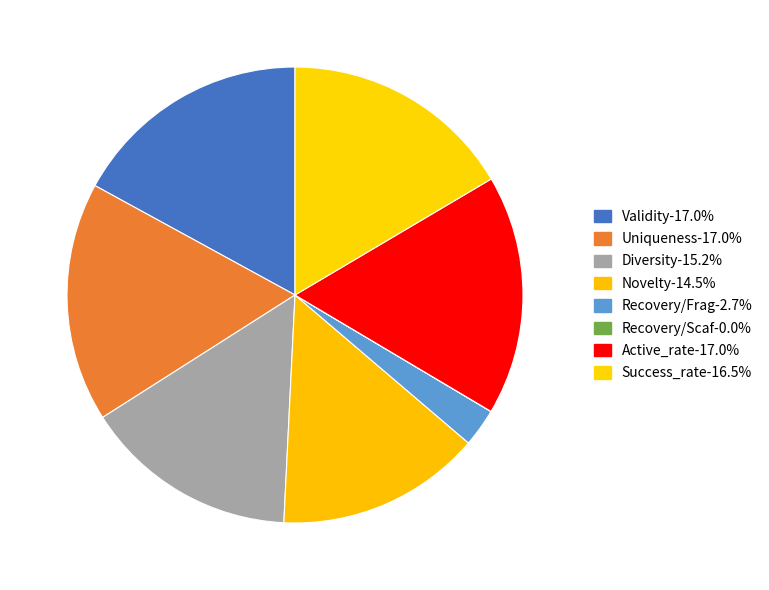

How many segments does this pie chart have?

8